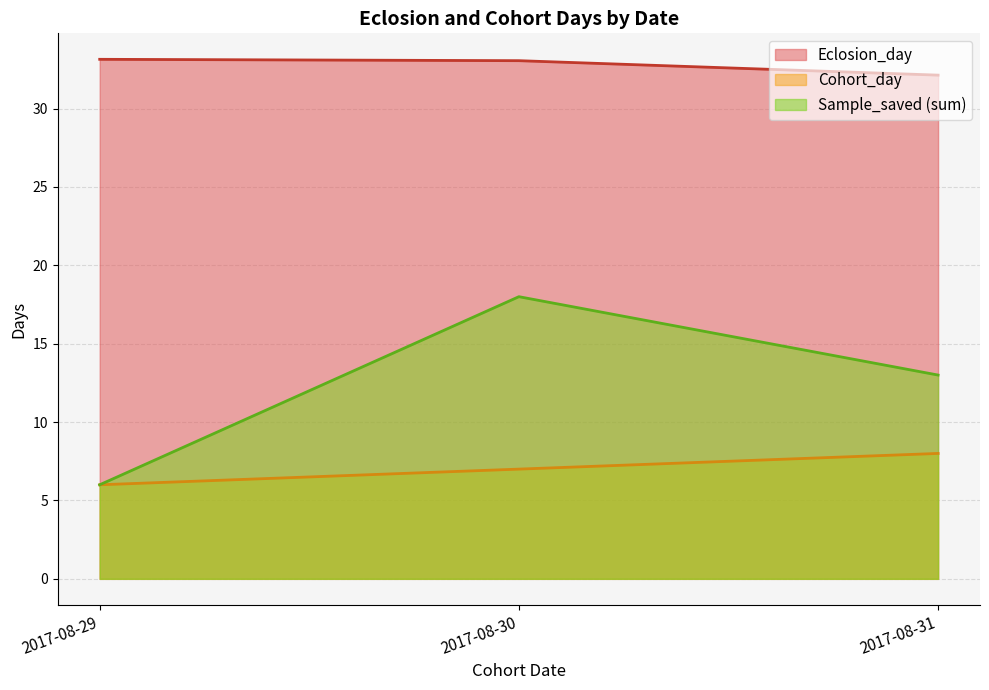

Is it true that Eclosion_day equals 16 at 2017-08-30?

False